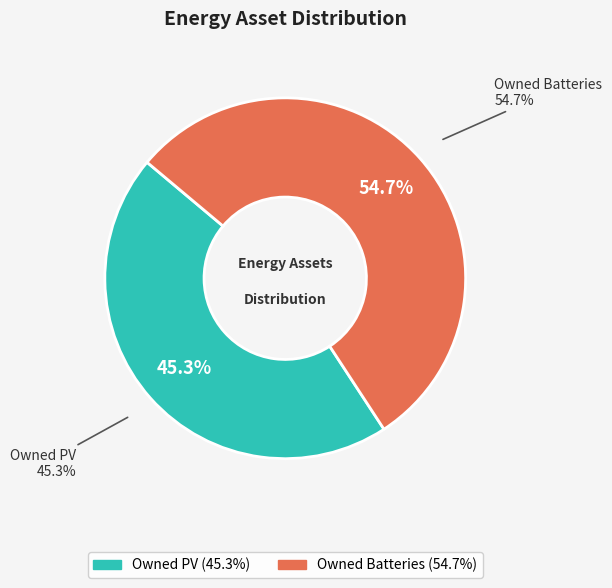

To the nearest percent, what percentage of the pie is Owned Batteries?

55%